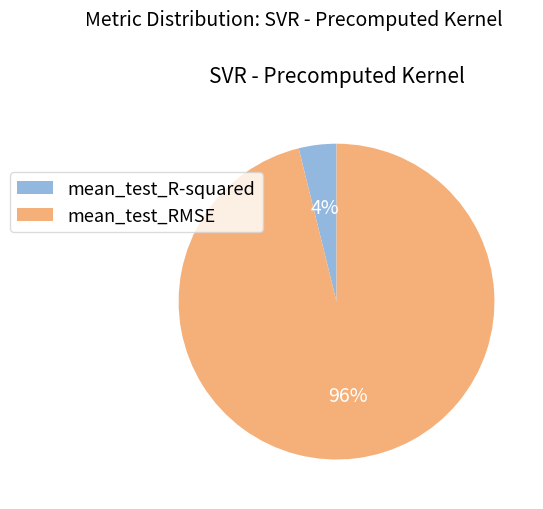

Do mean_test_R-squared and mean_test_RMSE together represent more than half of the pie?

Yes